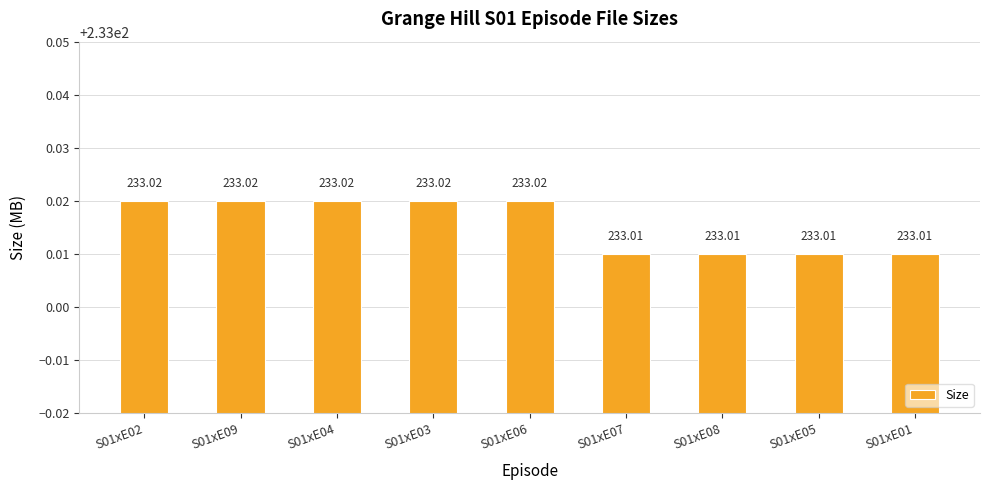

Count the number of categories in the chart.

9